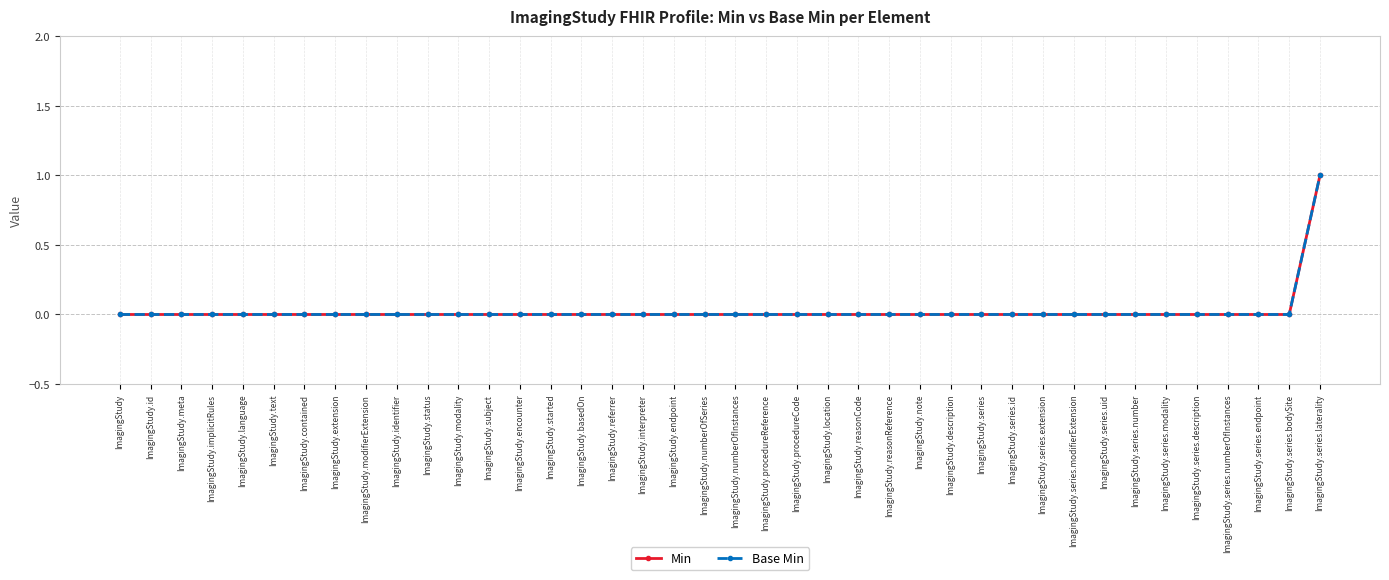

True or false: Base Min and Min intersect in this chart.

False